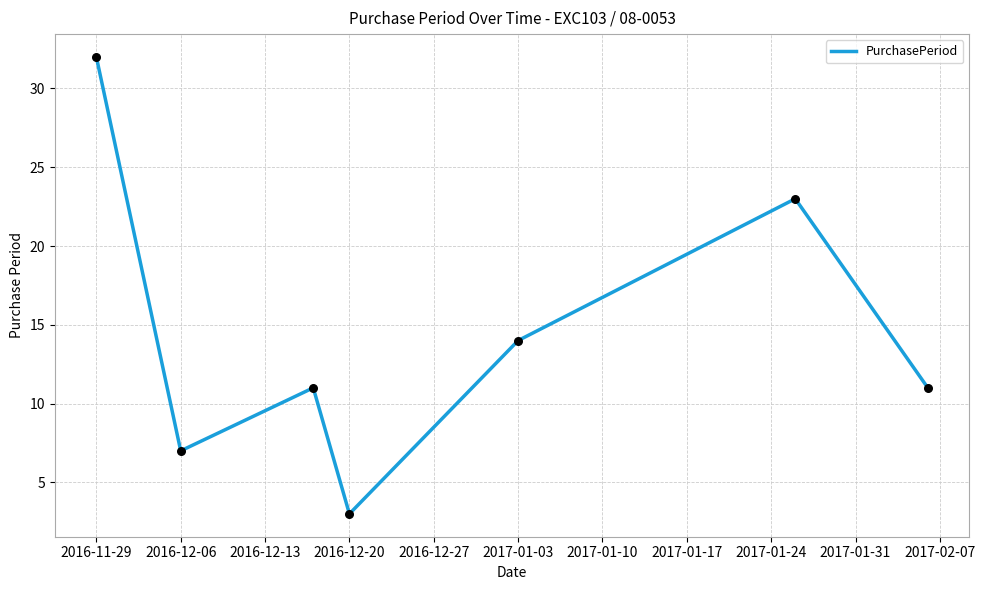

What is the sum of all values?

101